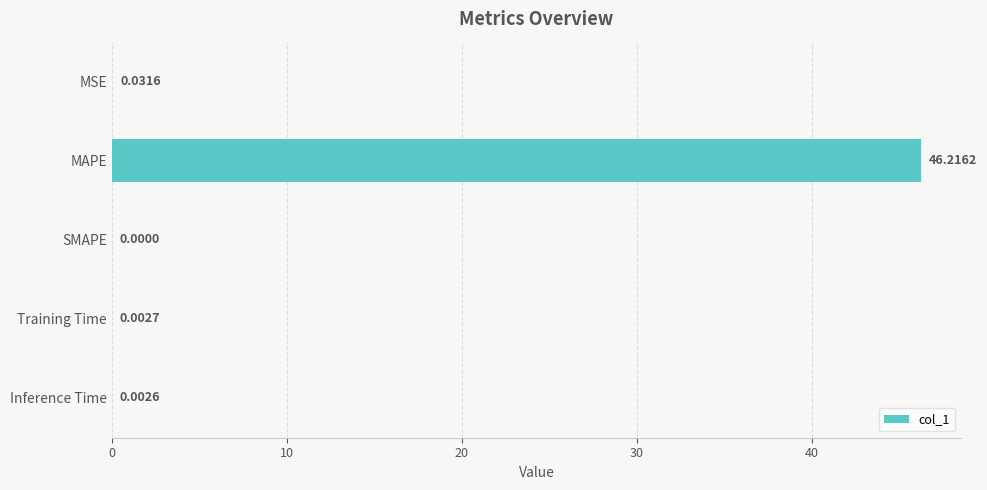

What is the change in value from MAPE to SMAPE?

-46.2